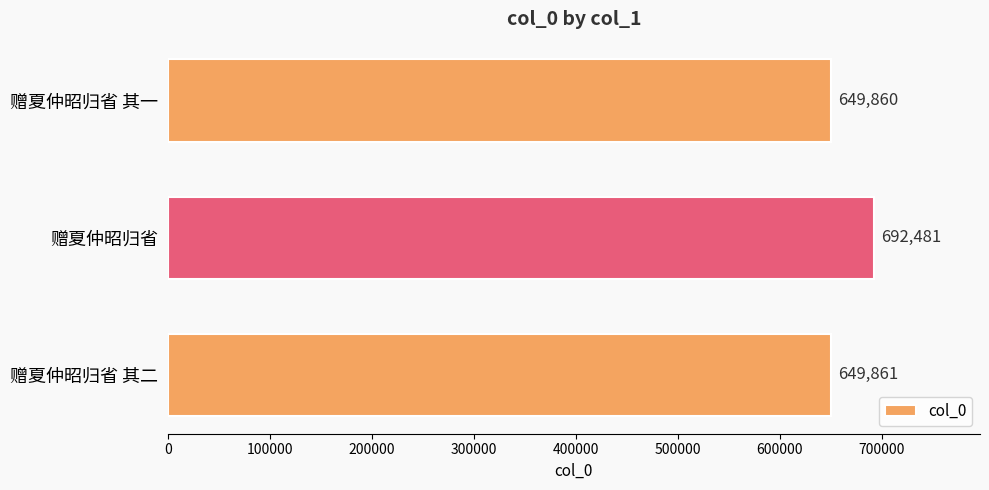

List the labels in order of value, smallest first.

赠夏仲昭归省 其一, 赠夏仲昭归省 其二, 赠夏仲昭归省